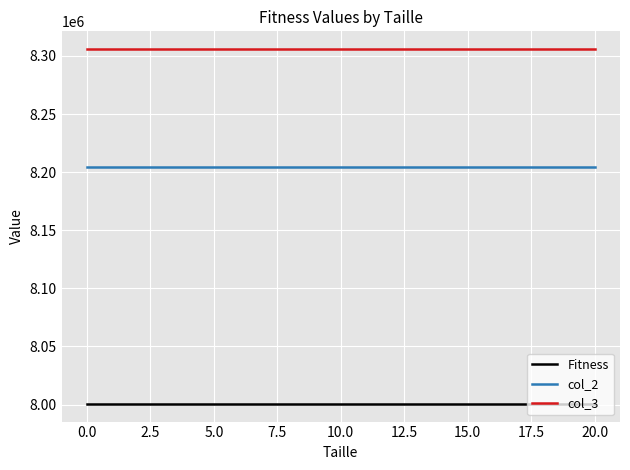

What is the greatest value displayed?

8305962